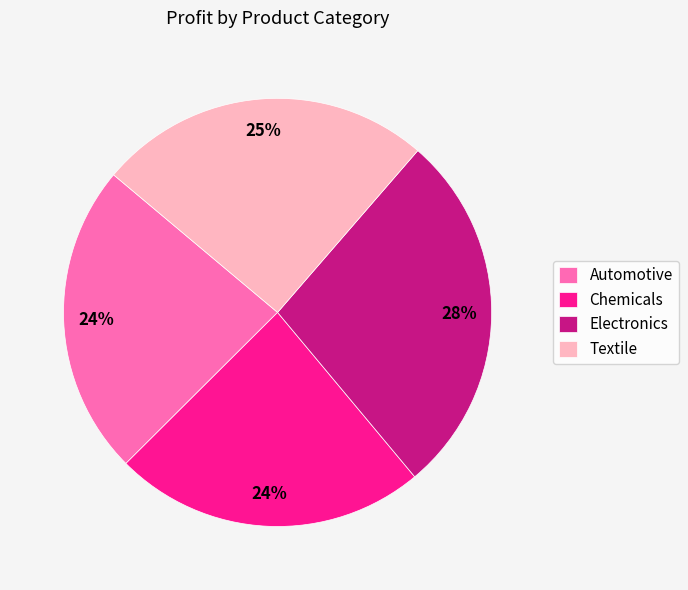

Combined, do Automotive and Textile account for over 50%?

No